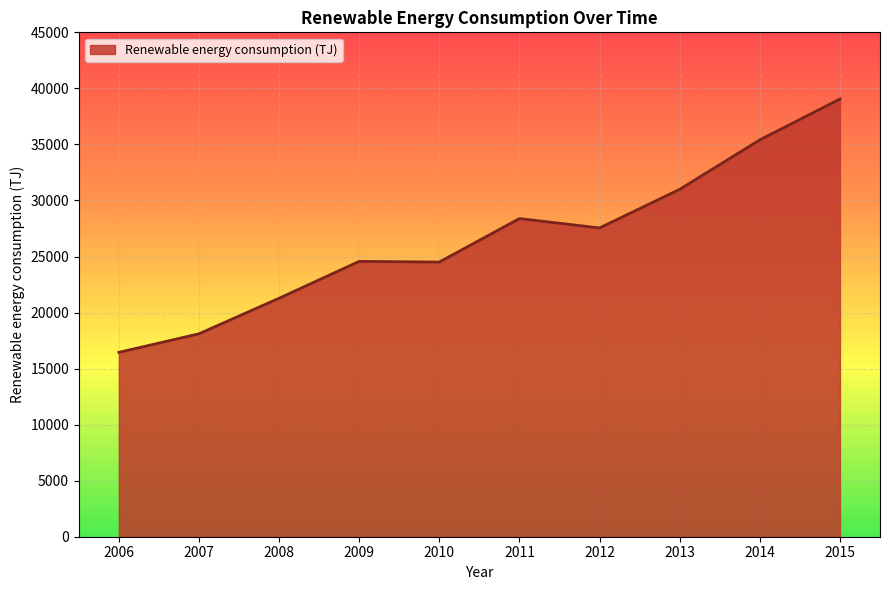

Read the value at 2014.

35406.0